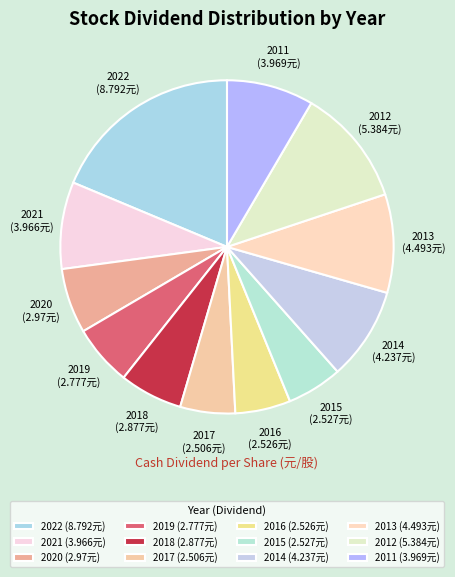

The 2022 slice represents 12% of the pie. True or false?

False